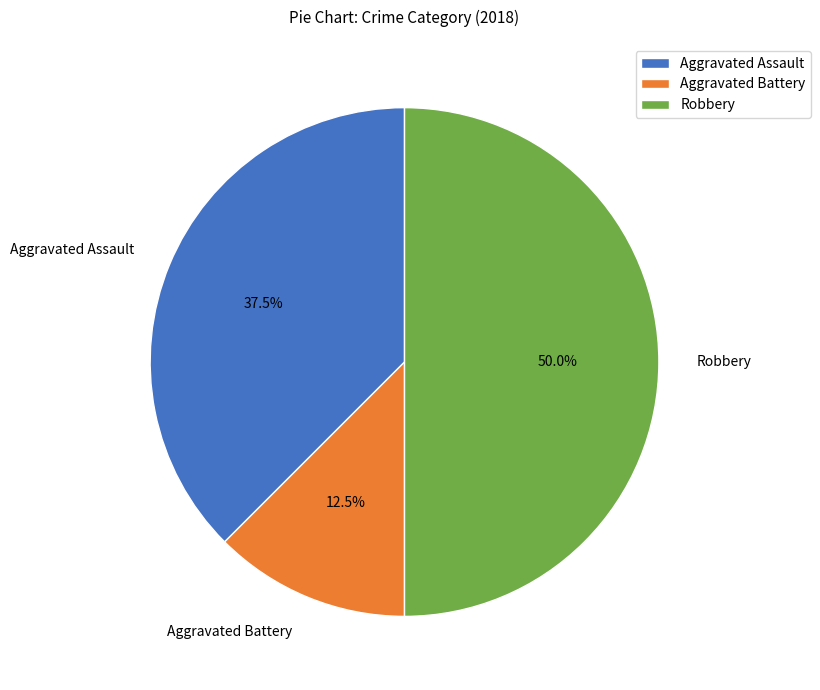

Rank the categories by value from highest to lowest.

Robbery, Aggravated Assault, Aggravated Battery